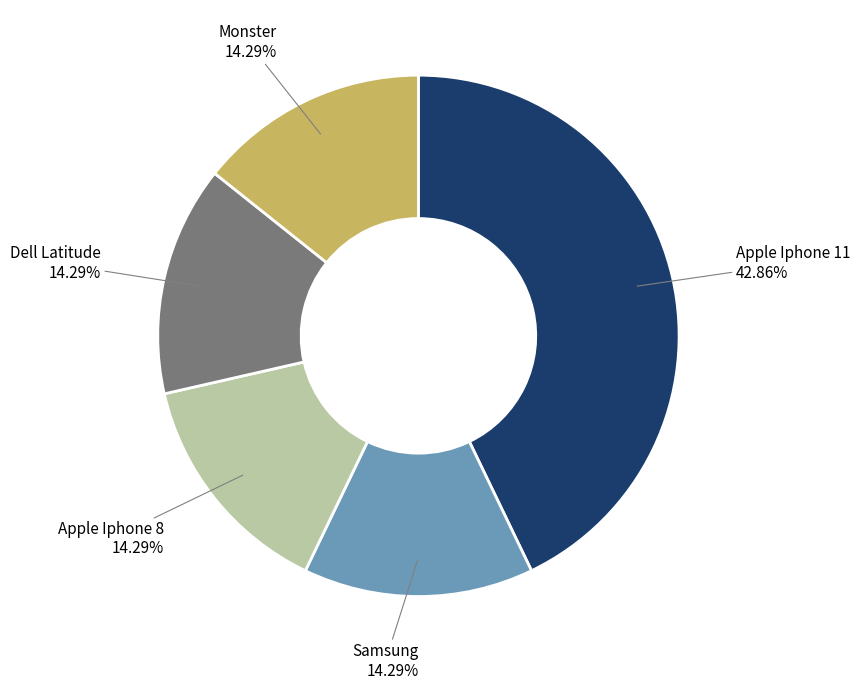

Is there a majority slice in this chart?

No